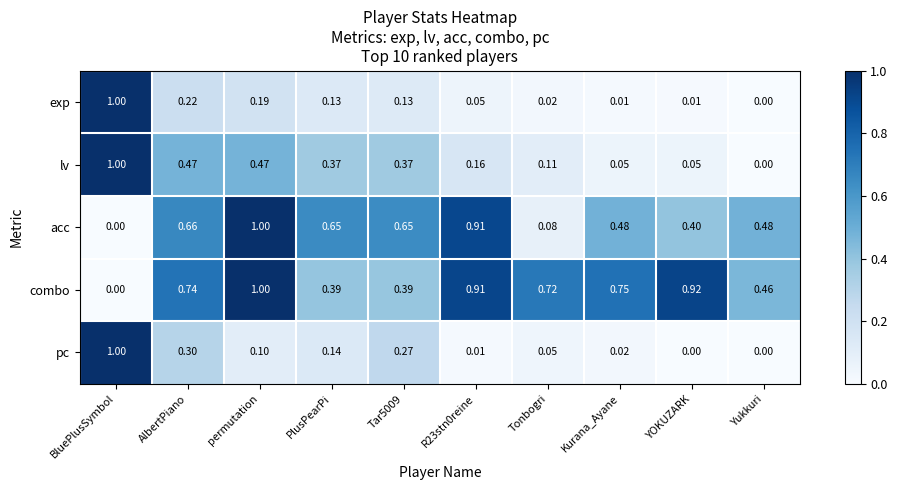

Where is lv nearest to the value 0?

Yukkuri